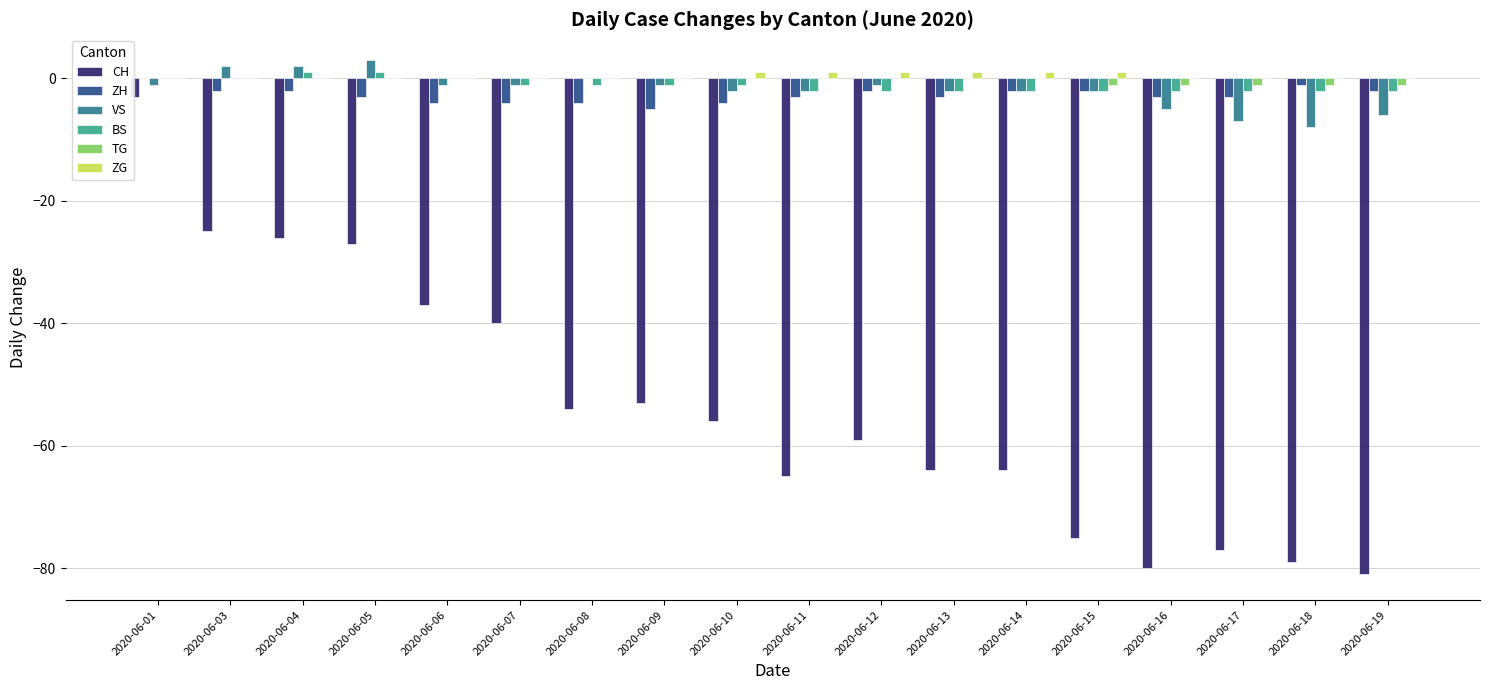

The TG series shows 0 at 2020-06-08. True or false?

True